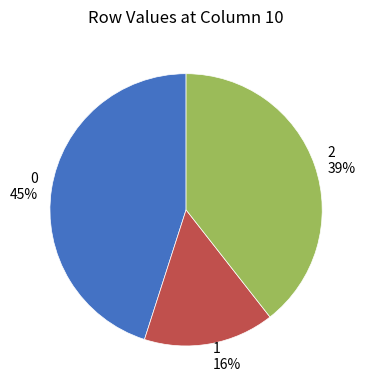

Combined, do 2 and 1 account for over 50%?

Yes